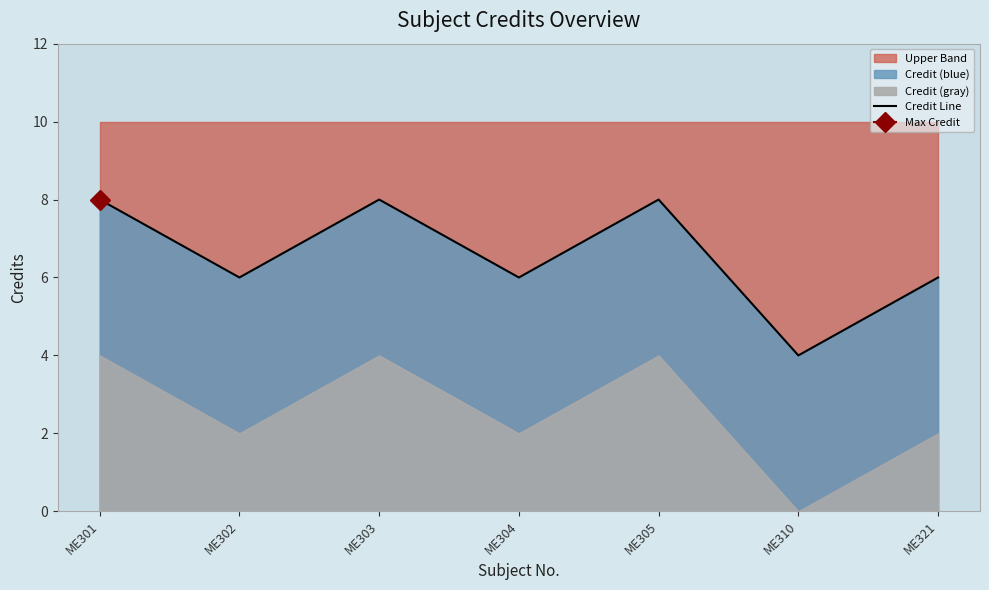

The chart shows a value of 1 at ME310. True or false?

False